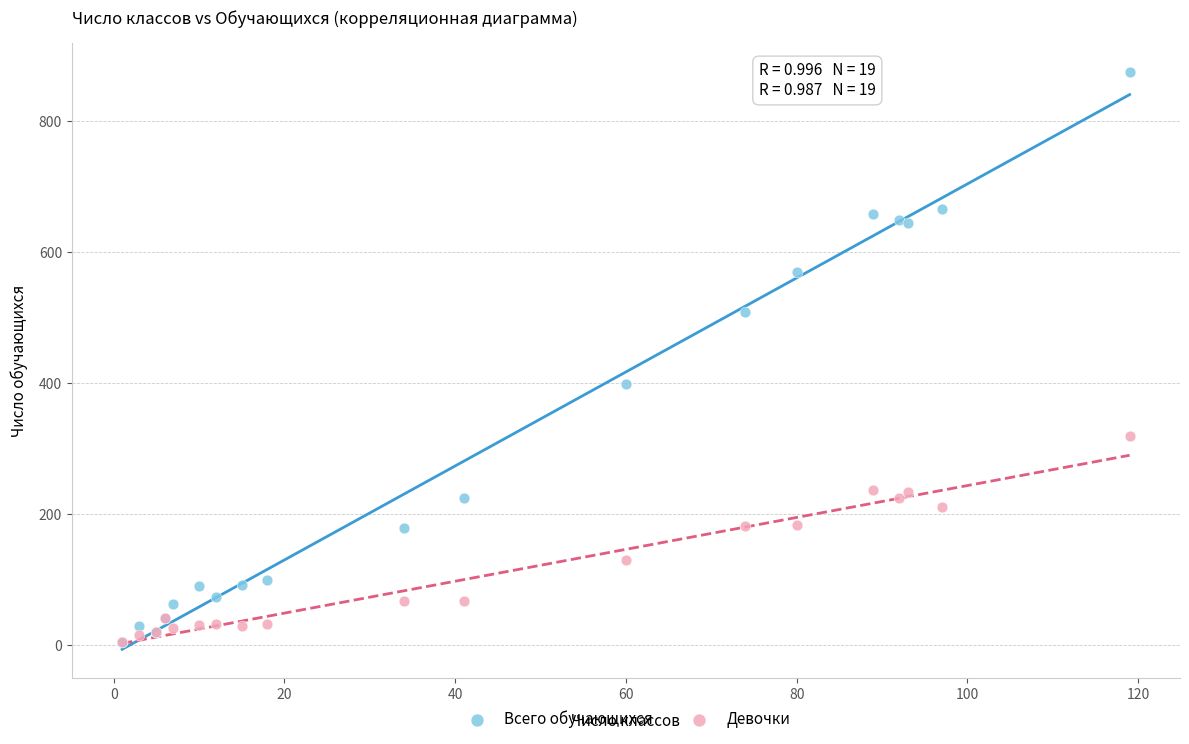

Across all series, what Y value is closest to 440?

399